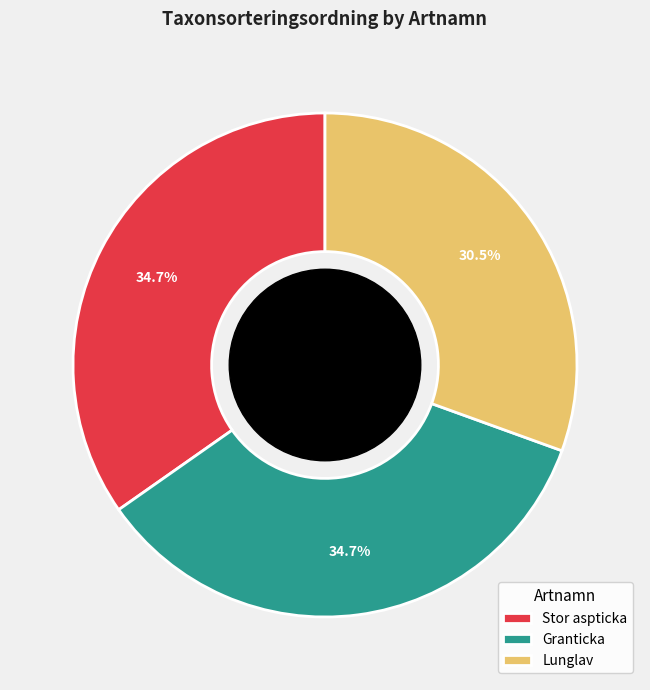

Approximately how many times larger is the value at Granticka compared to Stor aspticka?

1.0